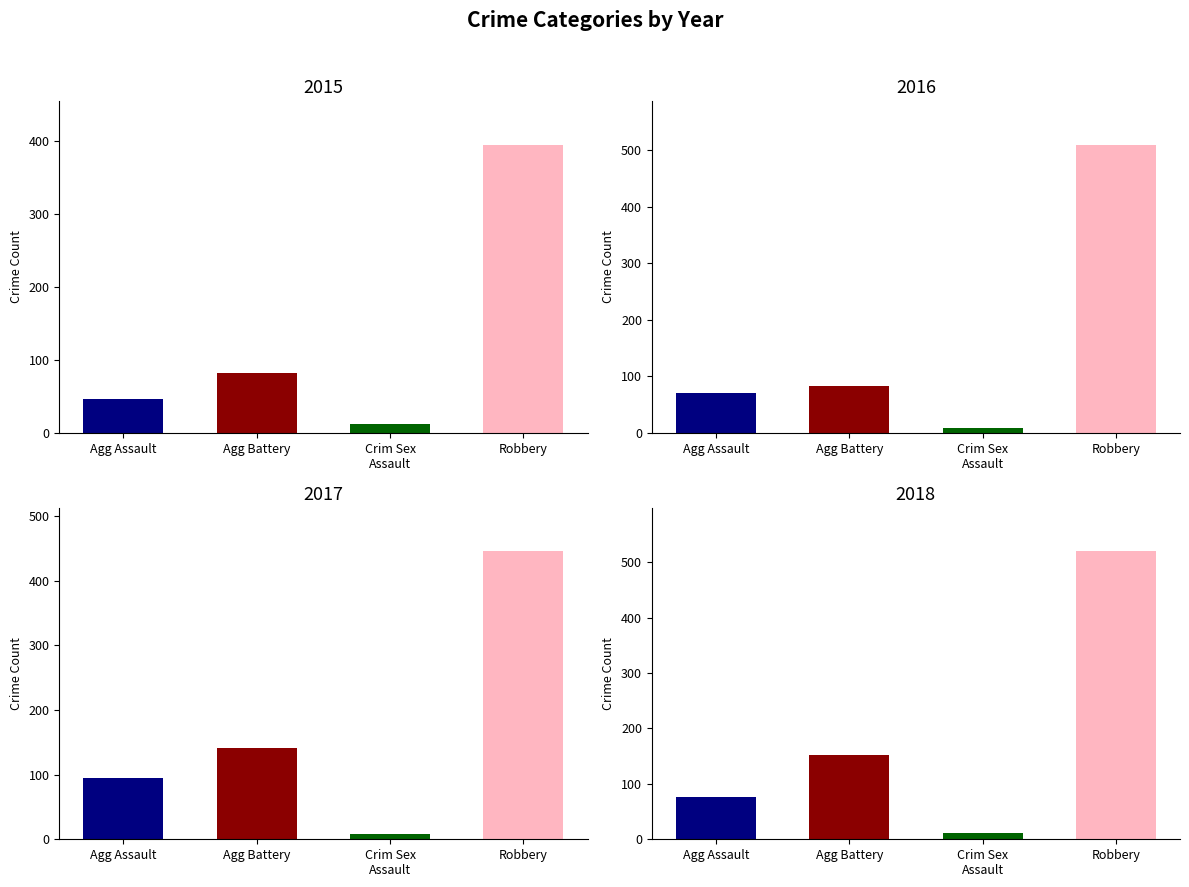

What position from the left is Robbery?

4